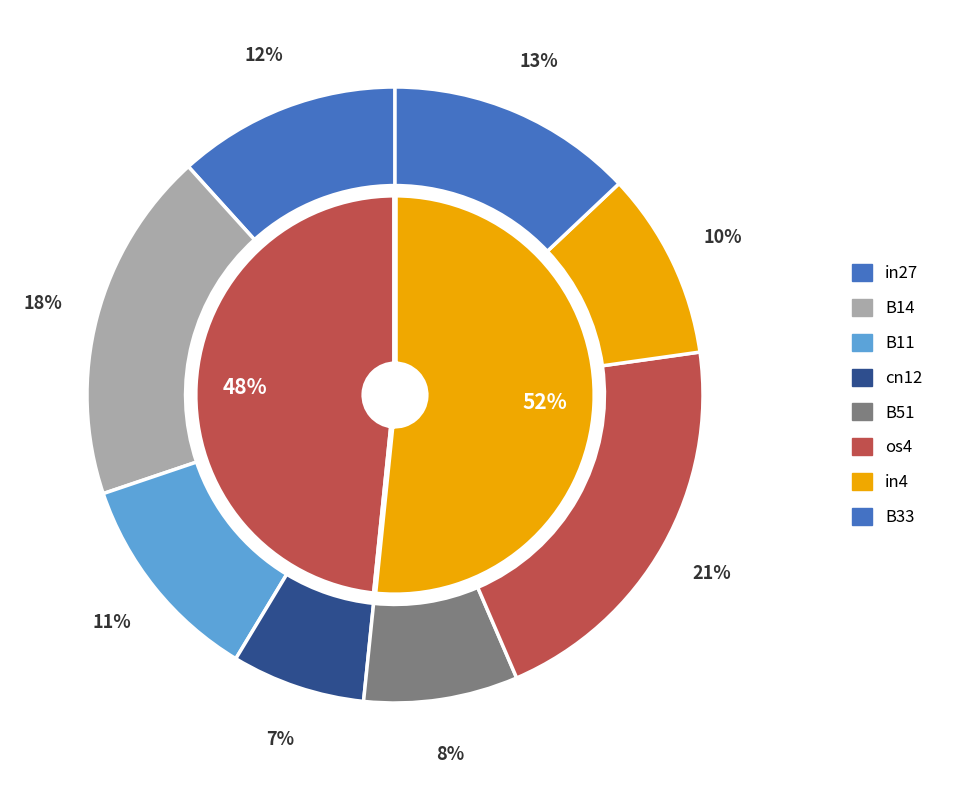

How many slices are in this pie chart?

8